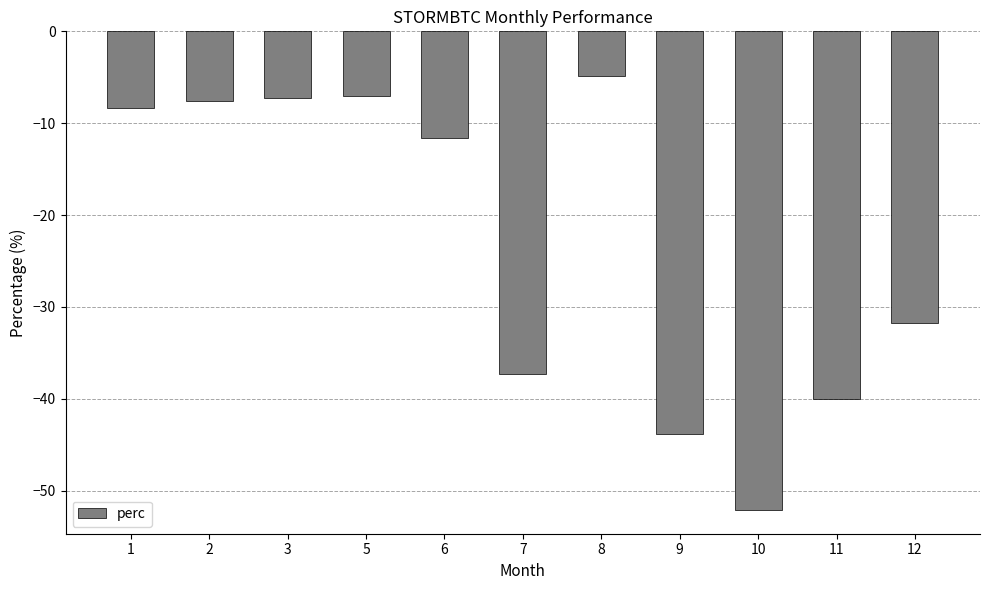

True or false: the data shows -1.7 at 5.

False